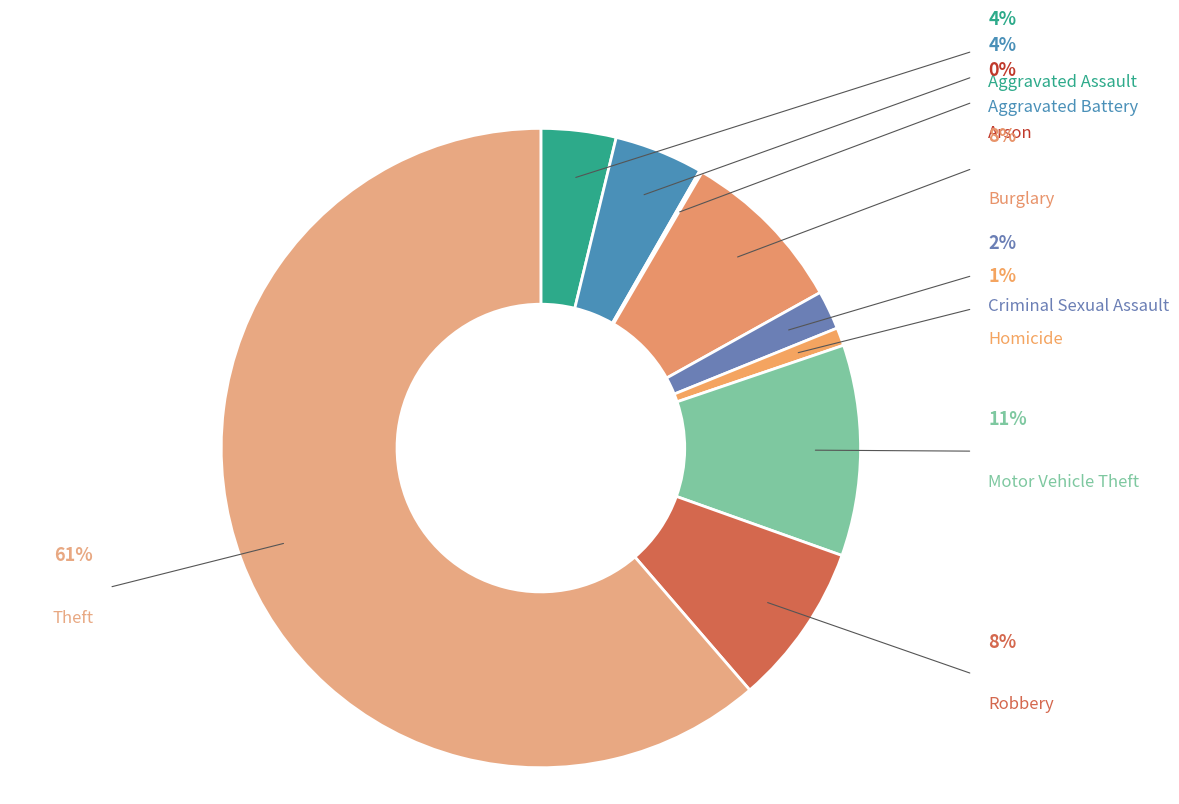

The Aggravated Battery slice represents 4% of the pie. True or false?

True